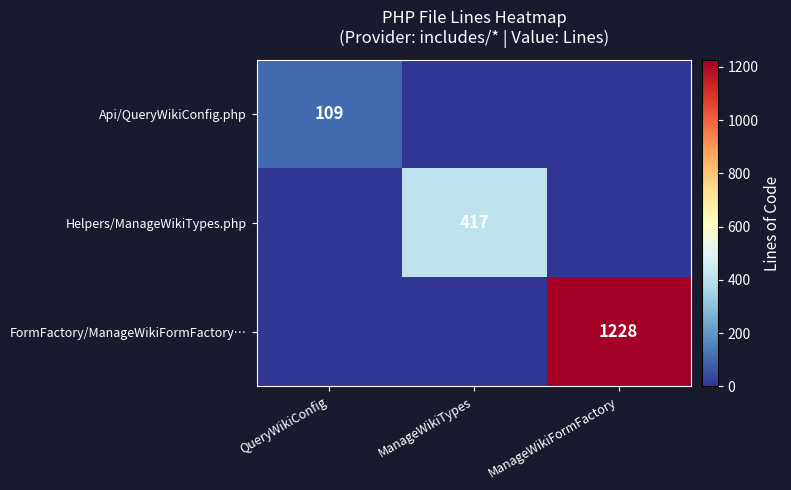

The FormFactory/ManageWikiFormFactory… series shows 558 at ManageWikiFormFactory. True or false?

False